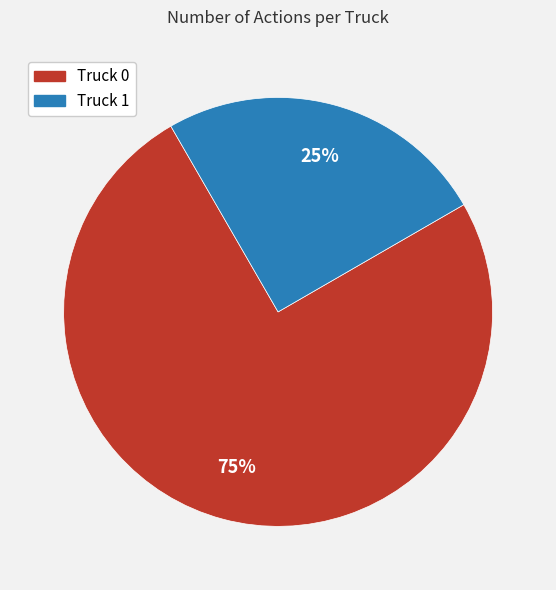

What is the ratio of the value at Truck 0 to the value at Truck 1?

3.0